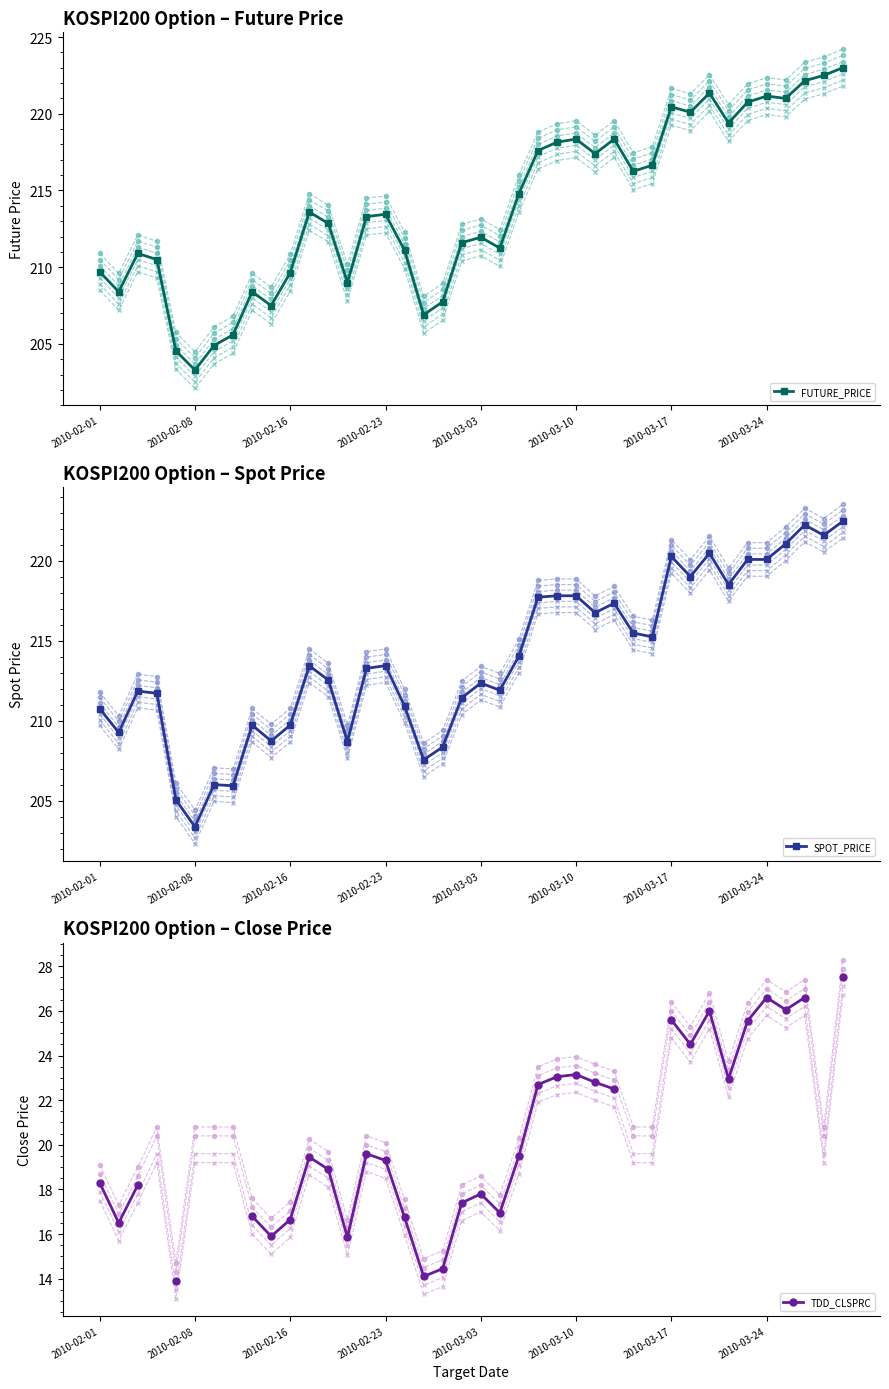

How many lines are shown in the chart?

3